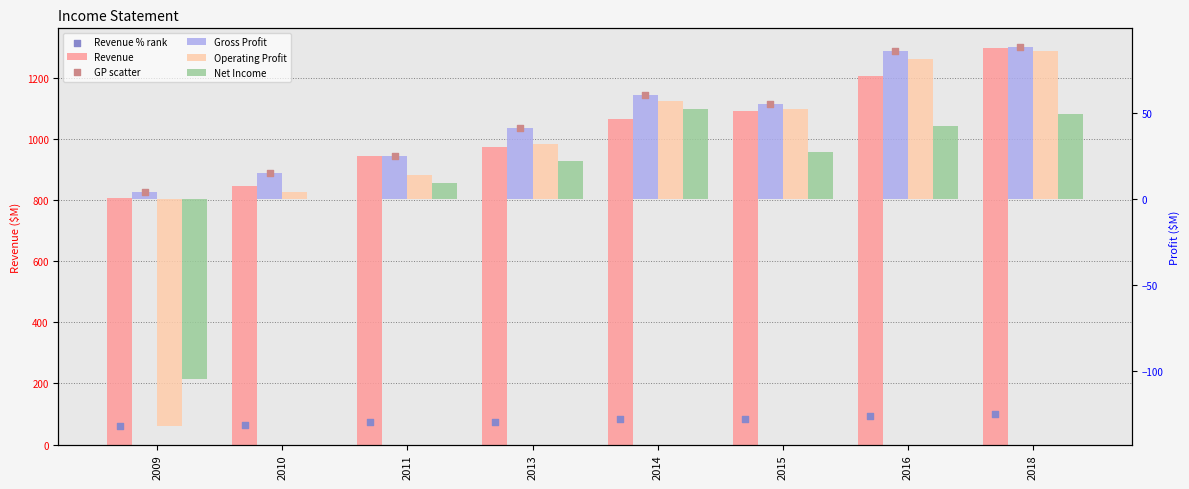

What is the total value across all series at 2018?

1707.0